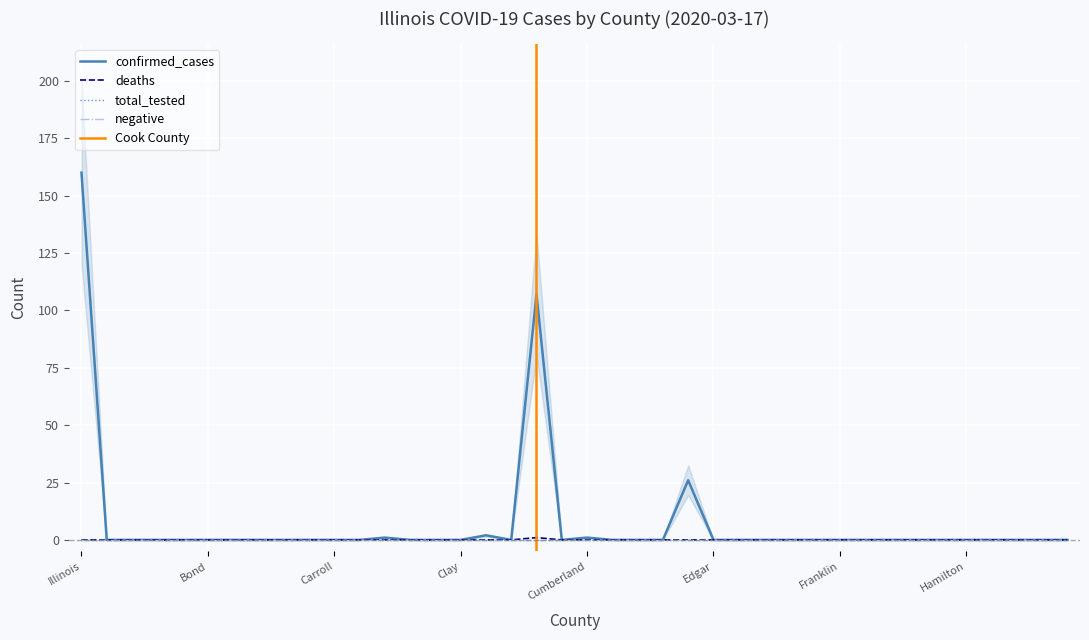

At which category is the sum across all series the highest?

Illinois